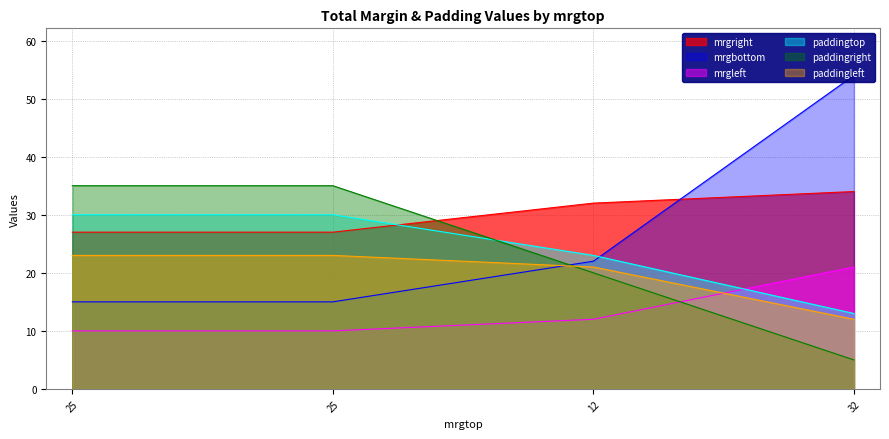

What is the maximum value shown in the chart?

54